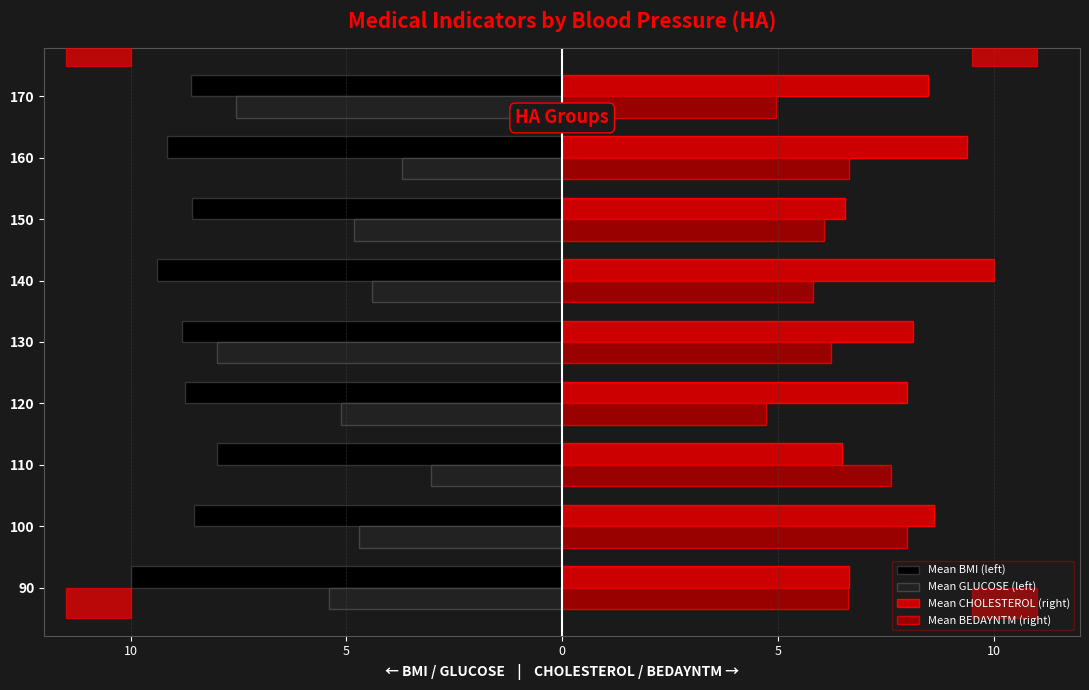

What are all the series names shown in the legend?

Mean BMI (left), Mean GLUCOSE (left), Mean CHOLESTEROL (right), Mean BEDAYNTM (right)